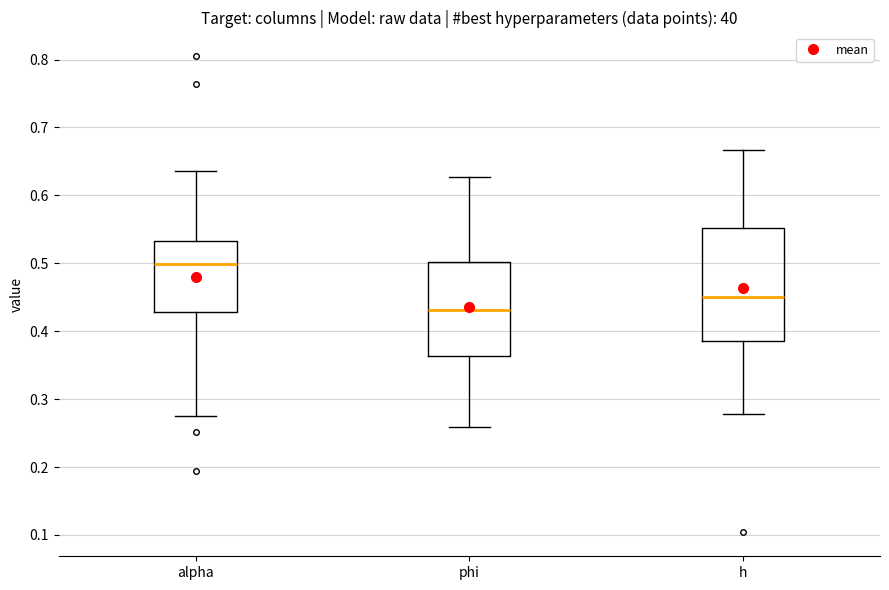

Reading left to right, transcribe this box plot: for each box, give where its median line is, the range the box spans, and where its two whiskers end, as read against the y-axis. The values are not printed on the chart, so give them approximately, as read against the axis.

alpha: median 0.50, box 0.43 to 0.53, whiskers 0.27 to 0.64
phi: median 0.43, box 0.36 to 0.50, whiskers 0.26 to 0.63
h: median 0.45, box 0.39 to 0.55, whiskers 0.28 to 0.67